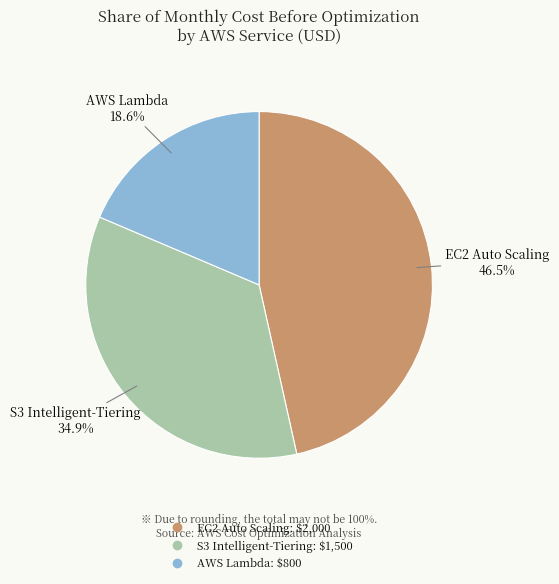

To the nearest percent, what is the average slice percentage?

33%